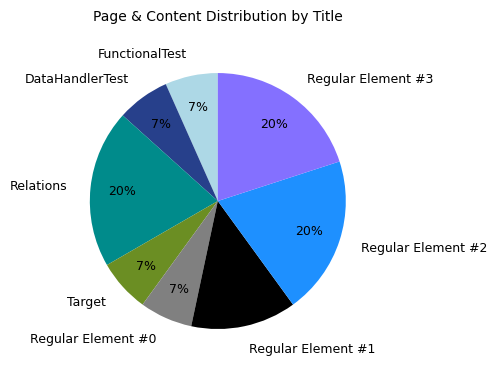

Which has a higher value, Regular Element #0 or Regular Element #3?

Regular Element #3